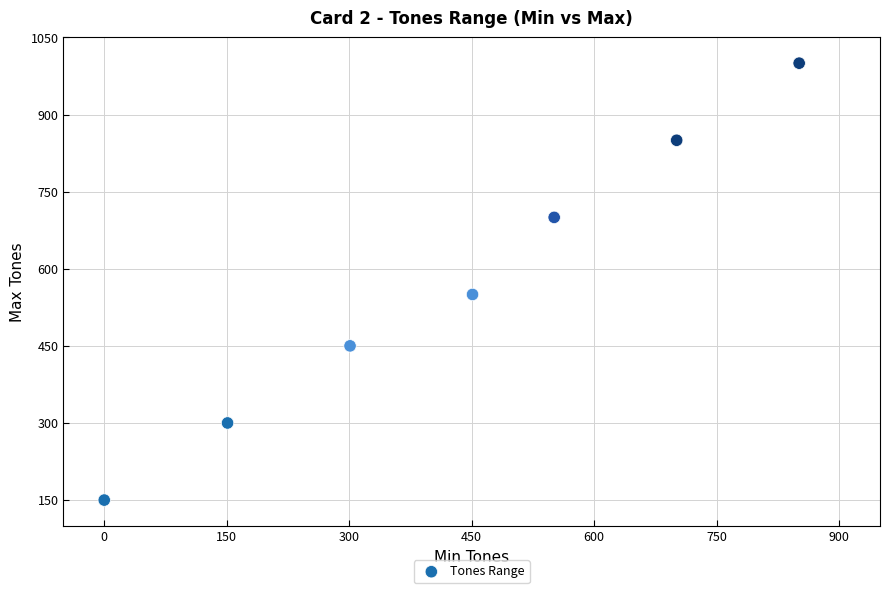

What Y value in the scatter plot is closest to 575?

550